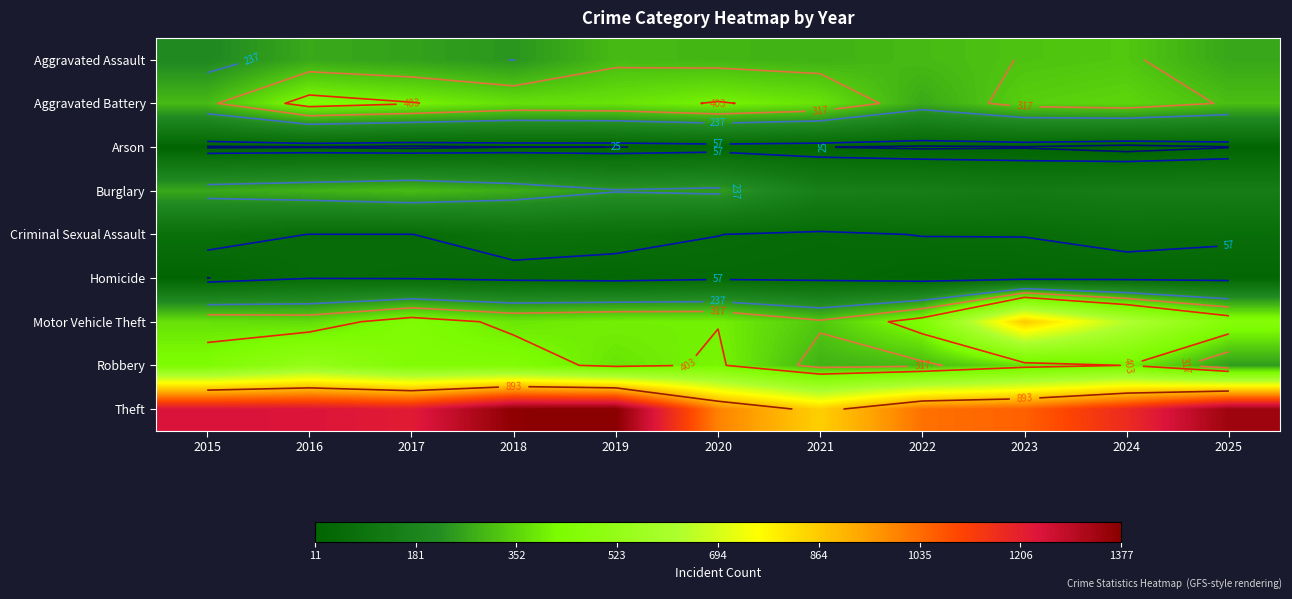

Which series has the largest total across all categories?

Theft